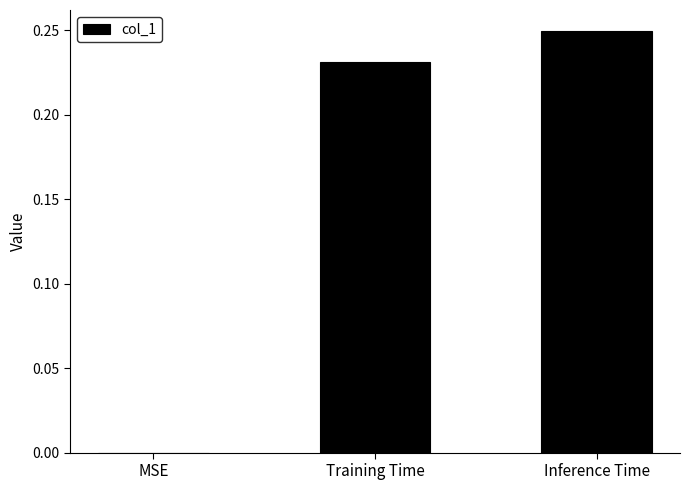

Between Training Time and Inference Time, which is larger?

Inference Time